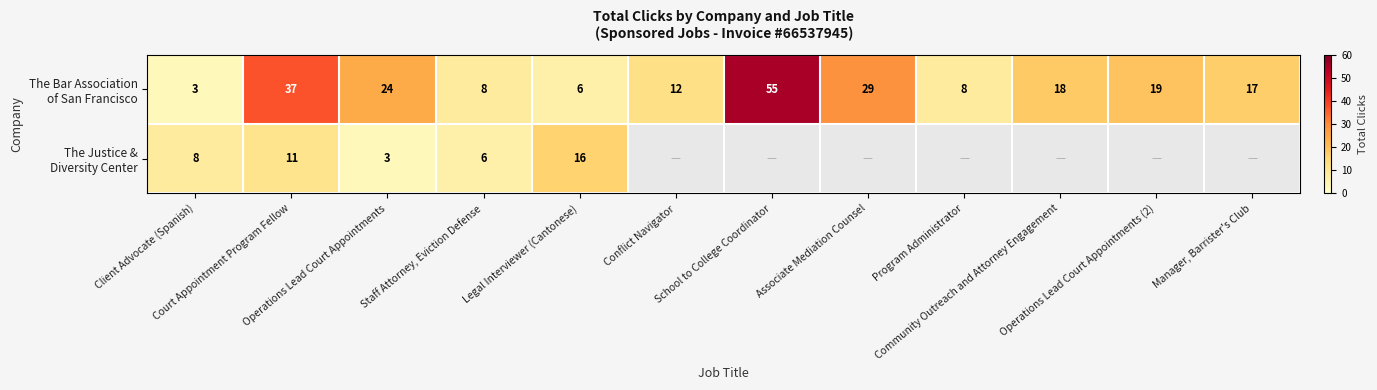

At how many categories does at least one series exceed 44?

1